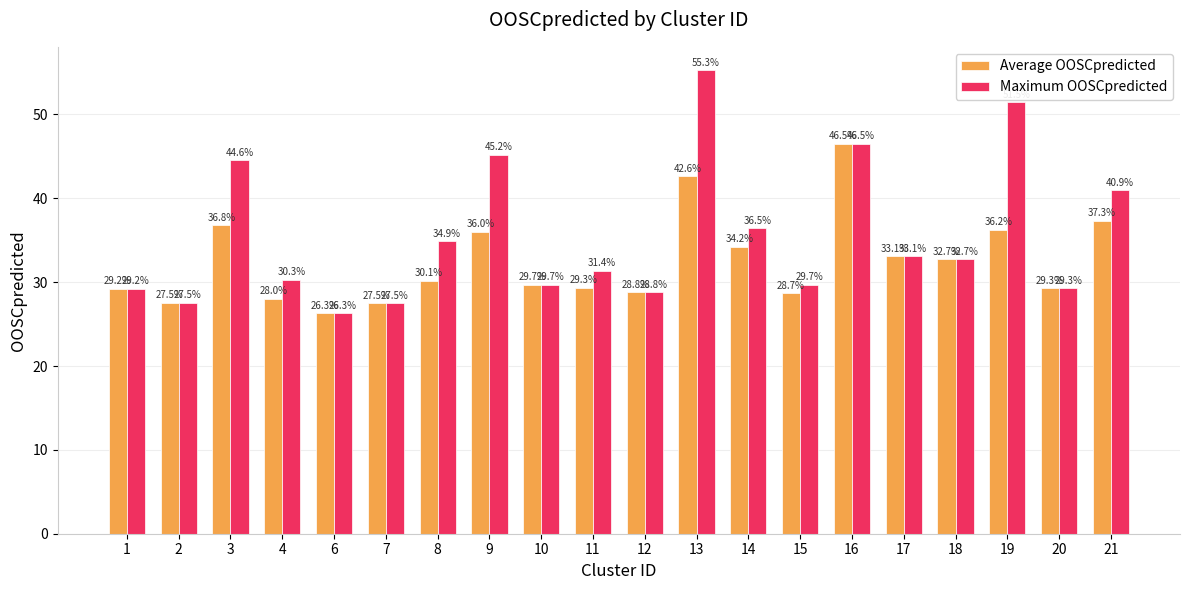

How many values in the Maximum OOSCpredicted series exceed 32?

10